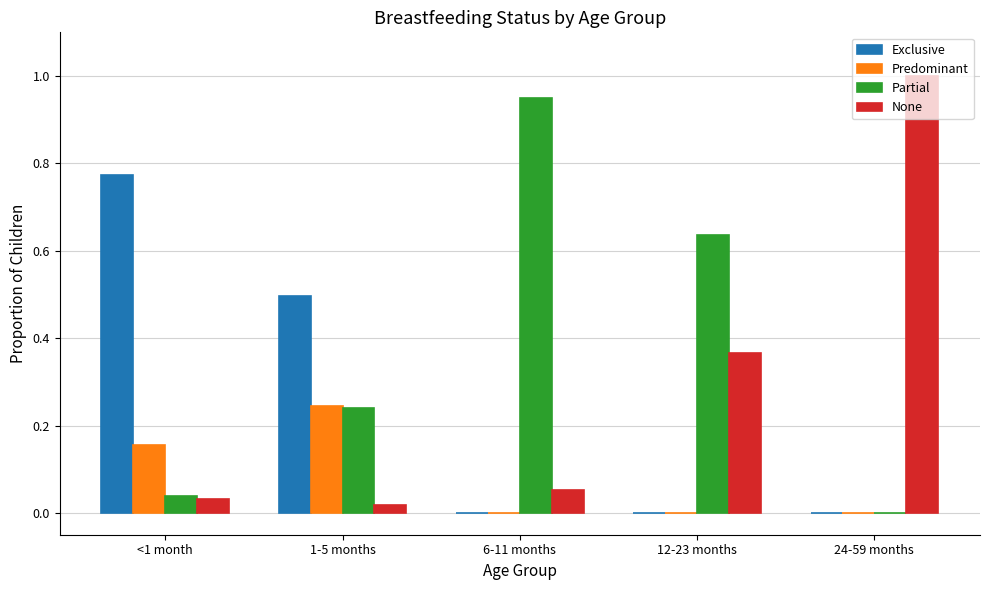

What value does the None series have at 24-59 months?

1.0